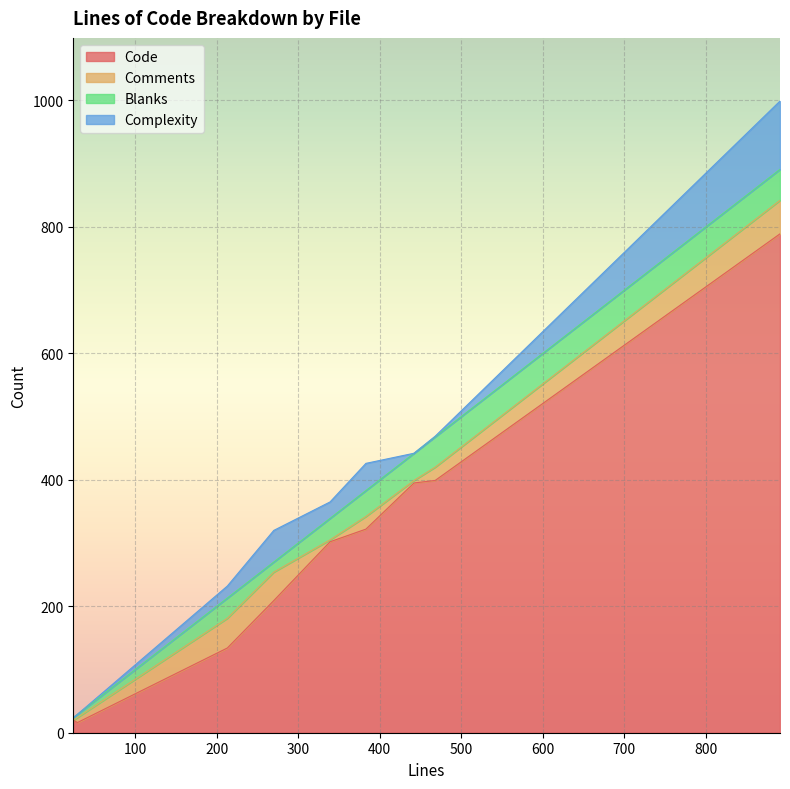

What is the difference between the Code values at 383 and 24?

302